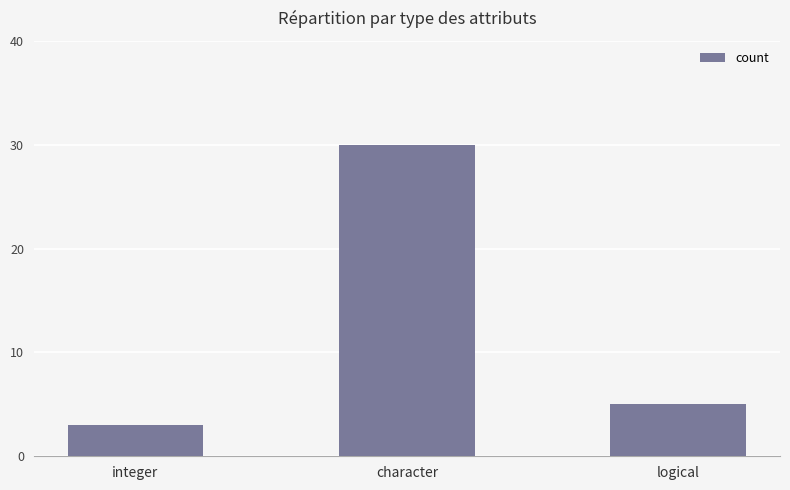

Are the bars grouped side by side (vs. stacked)?

No